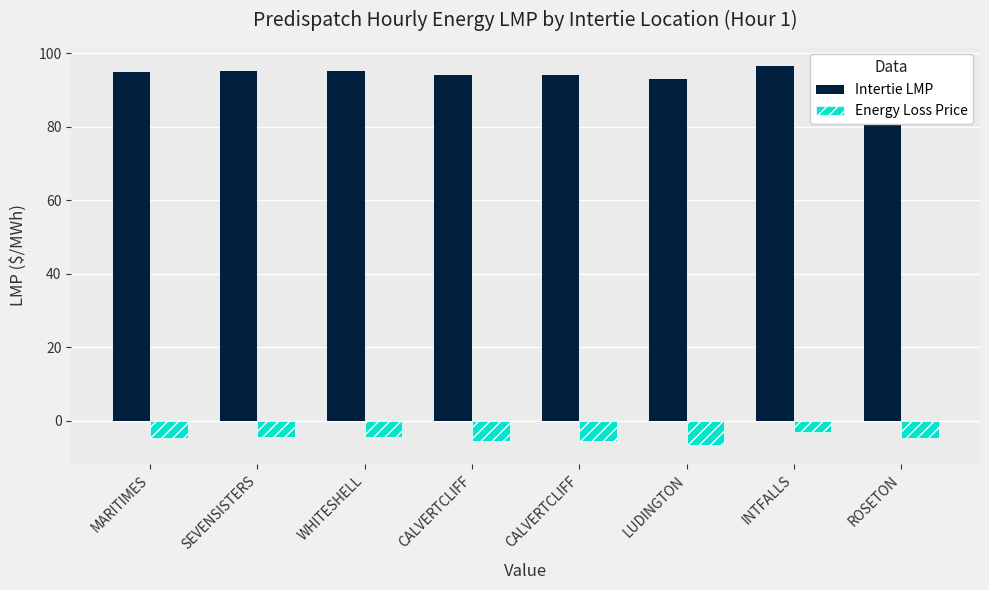

At which category is the sum across all series the highest?

INTFALLS